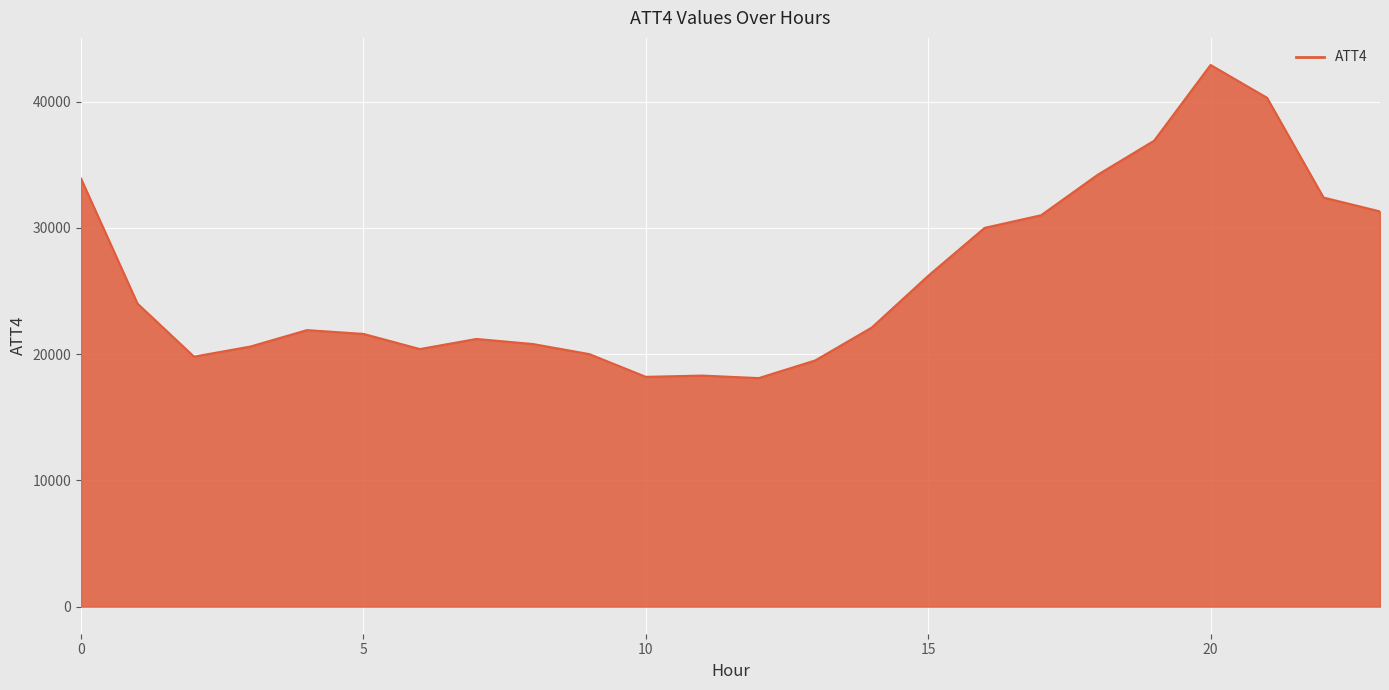

What is the maximum value shown in the chart?

42900